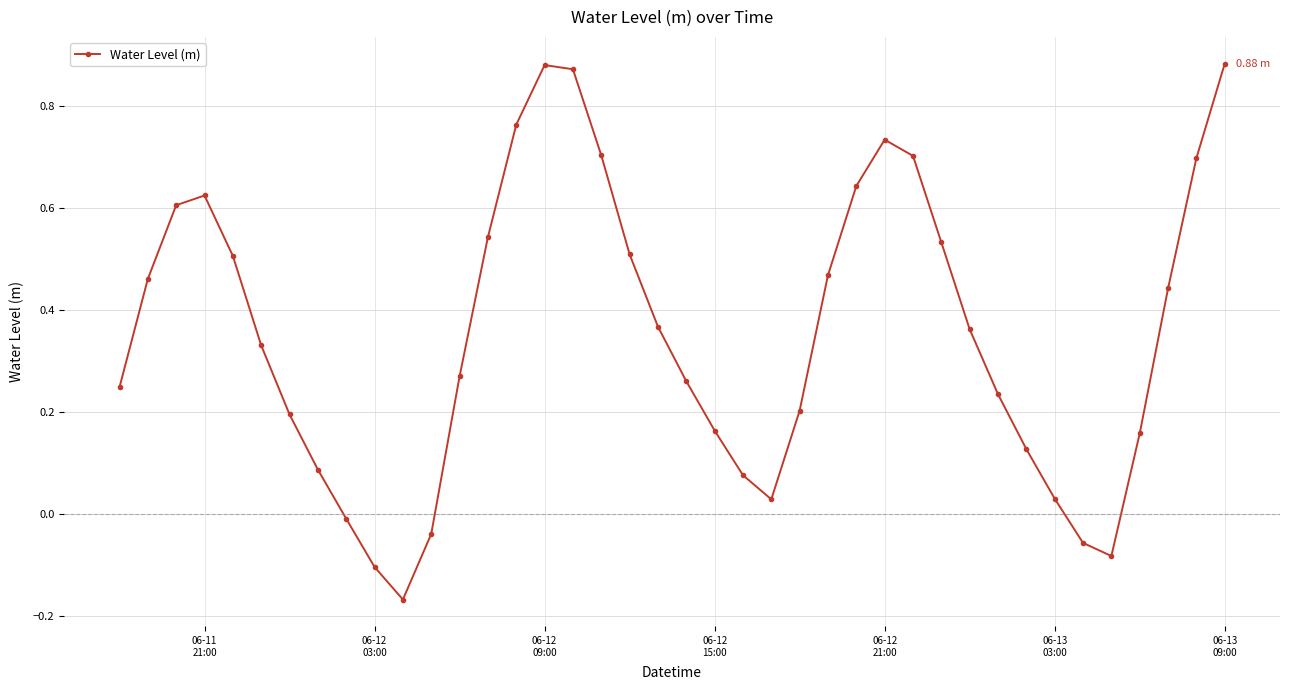

What is the sum of all values?

14.2